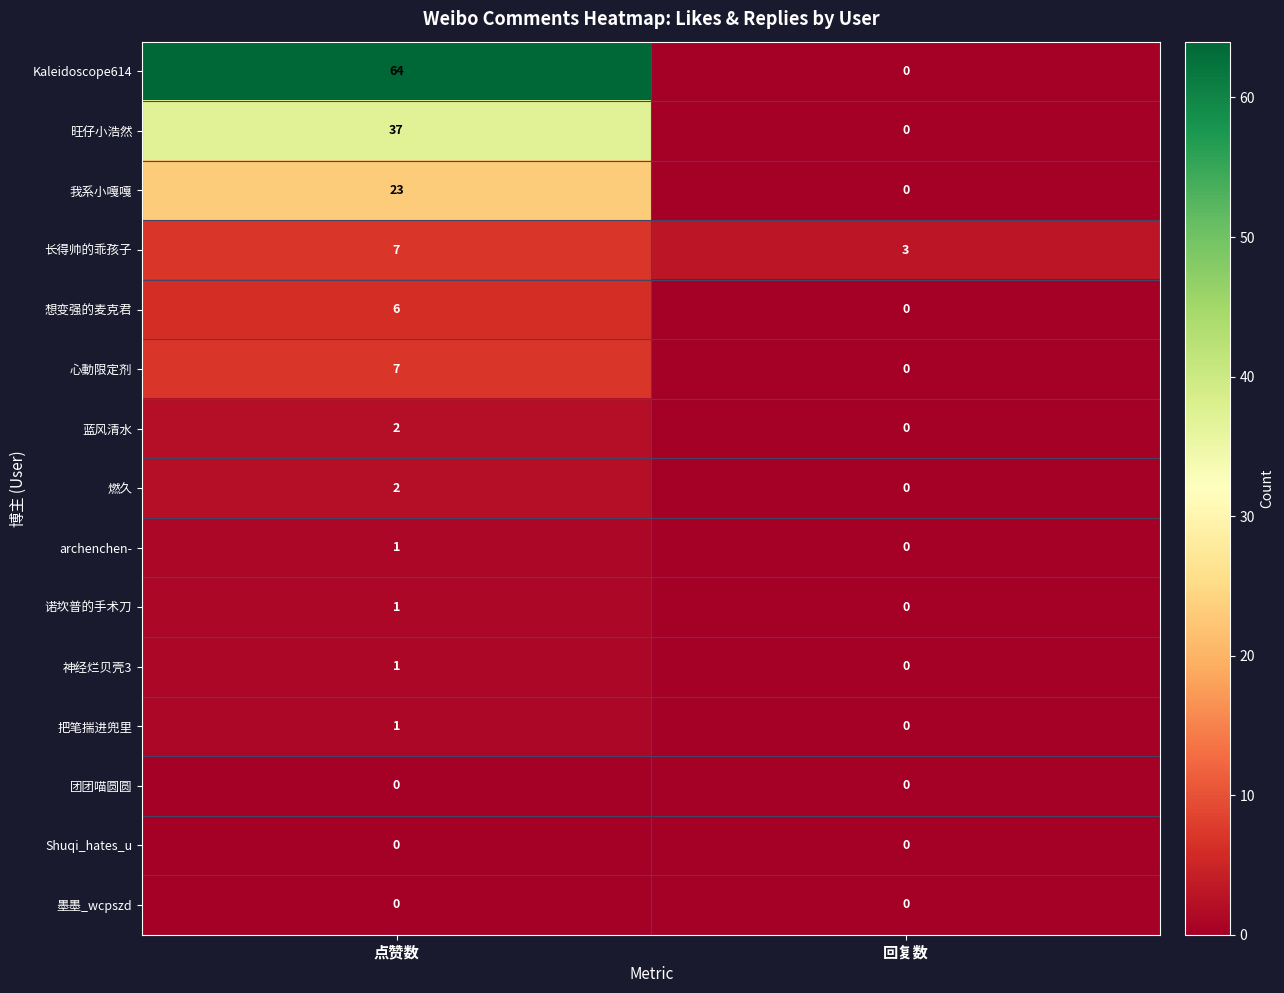

At which category is the sum across all series the highest?

点赞数